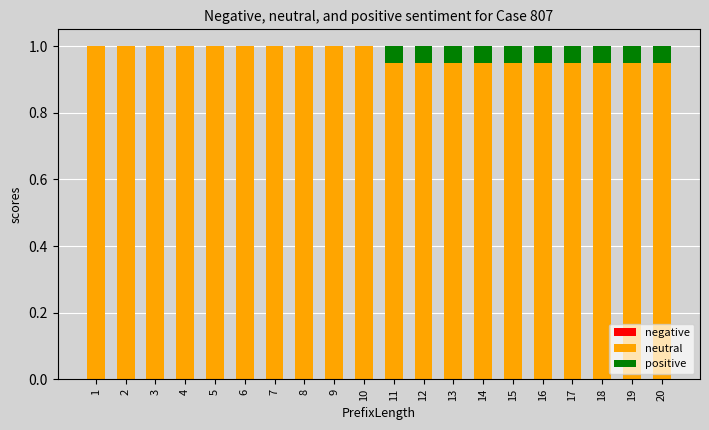

What is the total value across all series at 2?

1.0